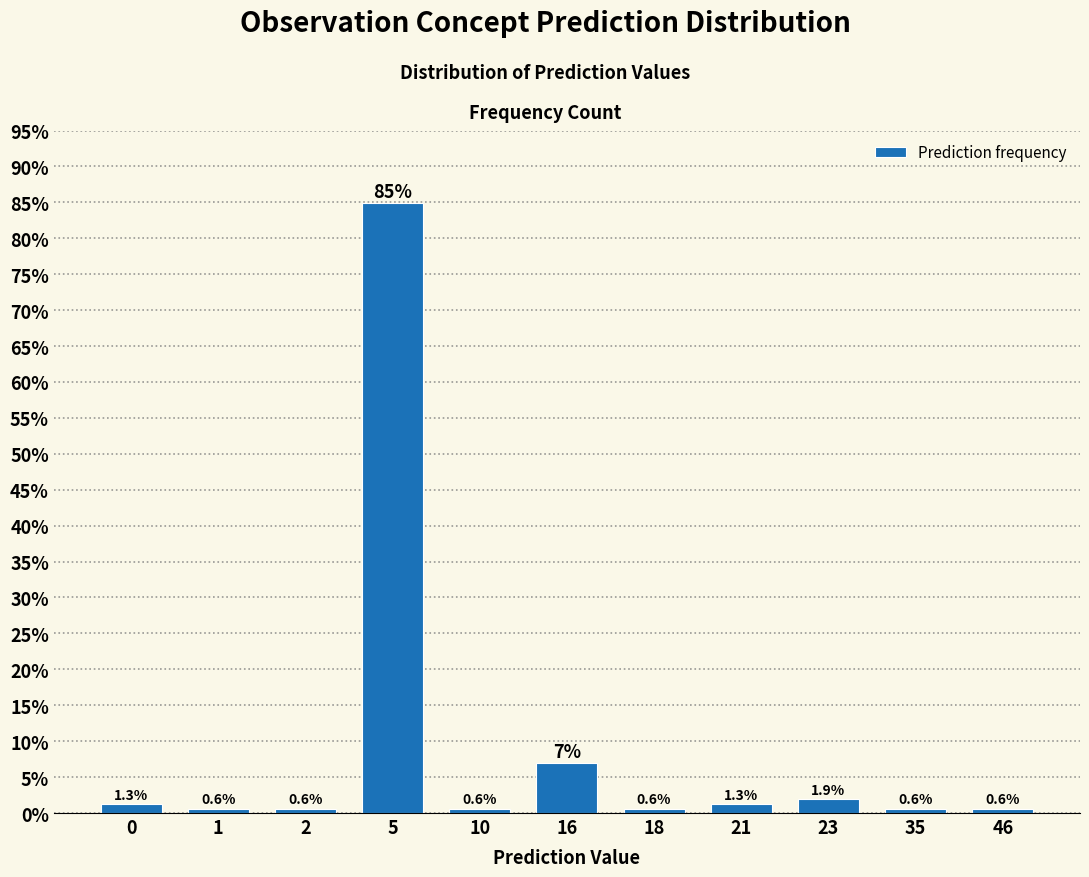

Reading right to left, extract all data points from this chart.

0.6	0.6	1.9	1.3	0.6	6.9	0.6	84.9	0.6	0.6	1.3